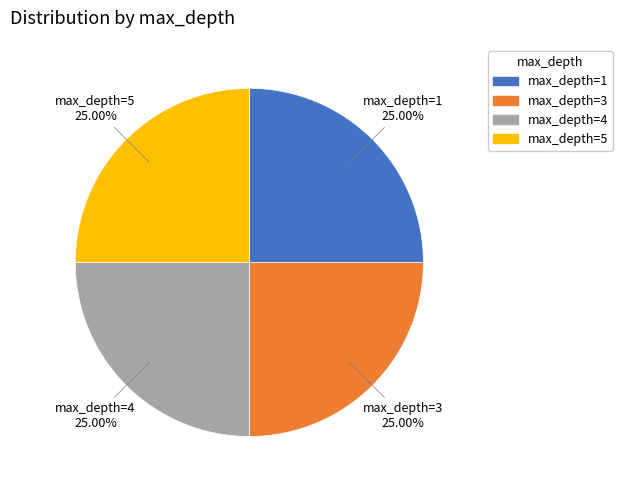

To the nearest percent, what is the difference between the largest and smallest slice percentages?

0%